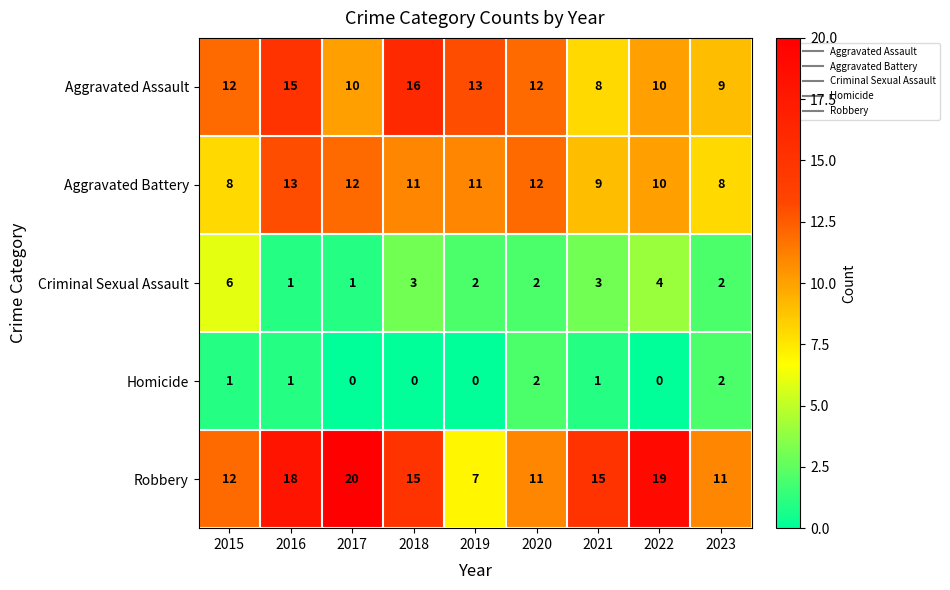

What is the average value of the Aggravated Assault series?

12